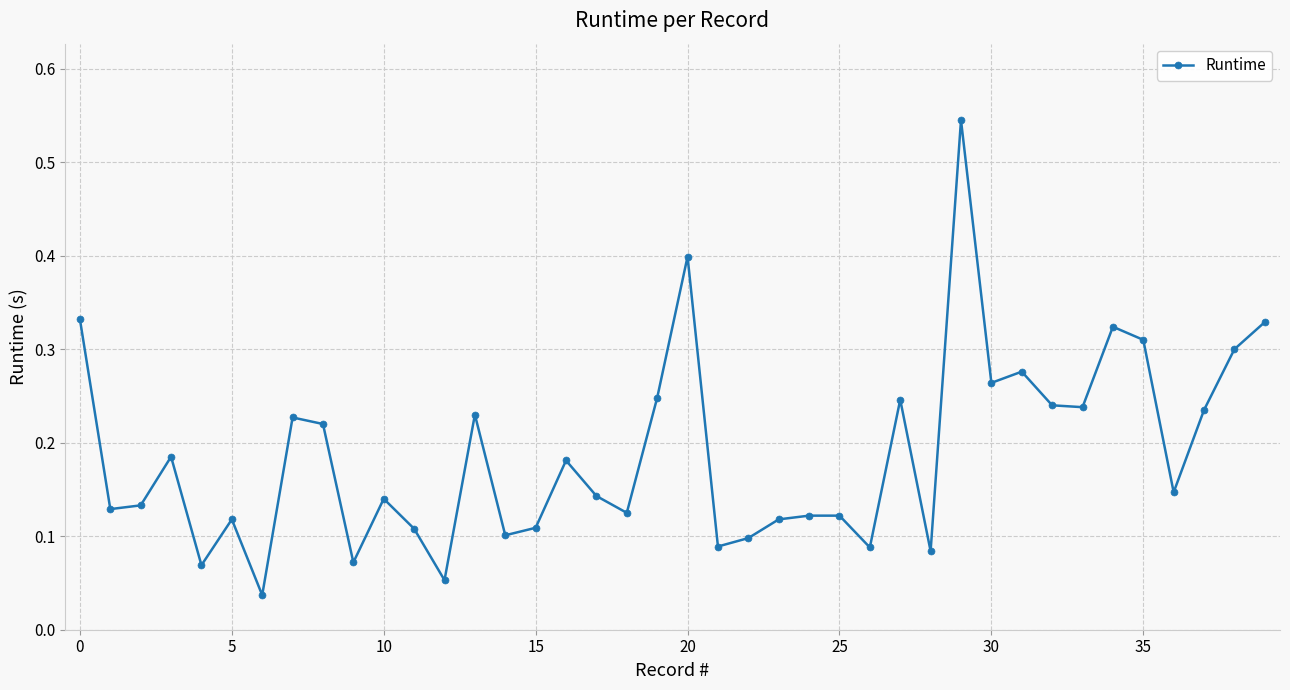

What is the sum of all values?

7.5